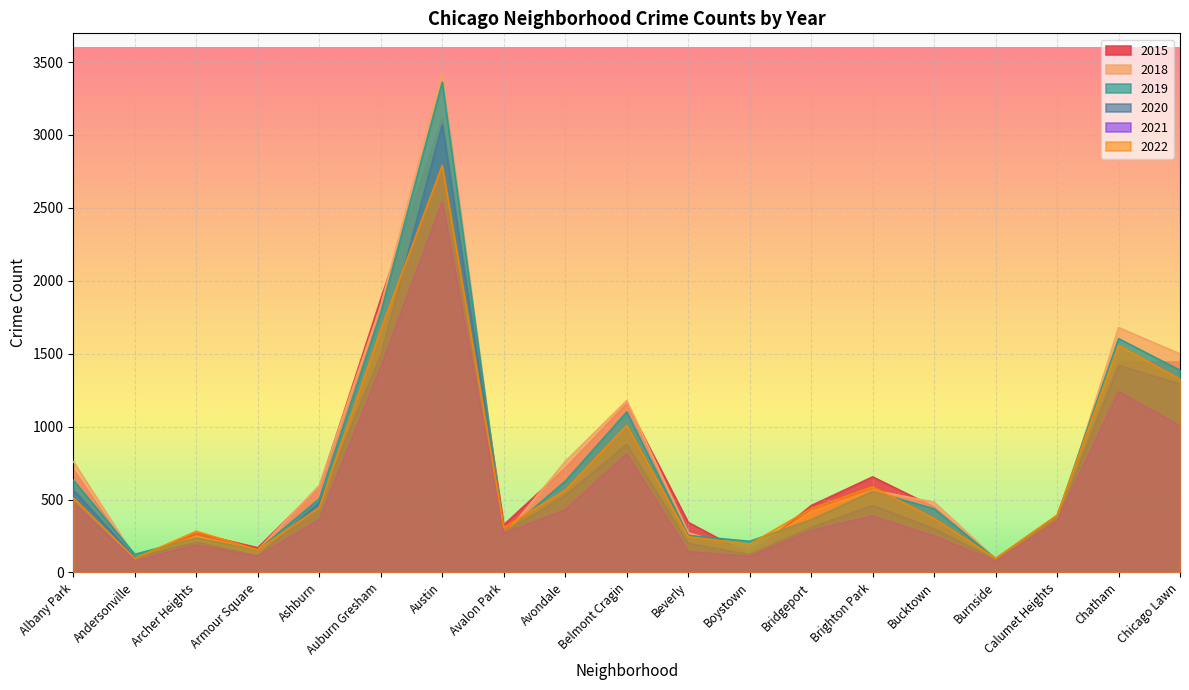

What is the total value across all series at Armour Square?

858